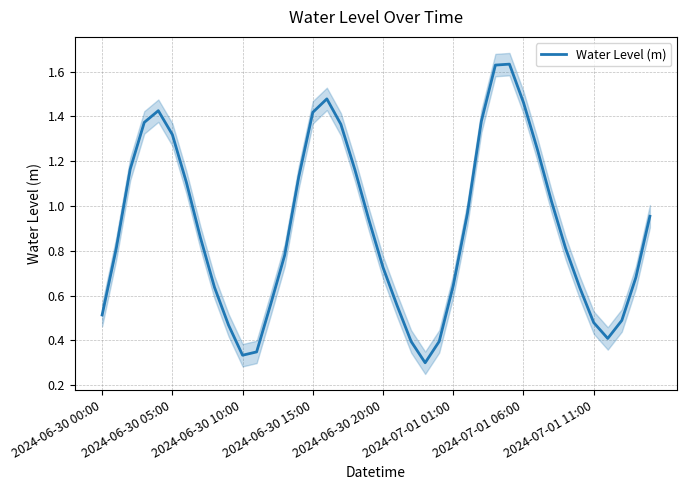

Reading left to right, extract all data points from this chart.

0.5	0.8	1.2	1.4	1.4	1.3	1.1	0.9	0.6	0.5	0.3	0.3	0.6	0.8	1.1	1.4	1.5	1.4	1.2	0.9	0.7	0.6	0.4	0.3	0.4	0.6	1.0	1.4	1.6	1.6	1.5	1.3	1.0	0.8	0.6	0.5	0.4	0.5	0.7	1.0